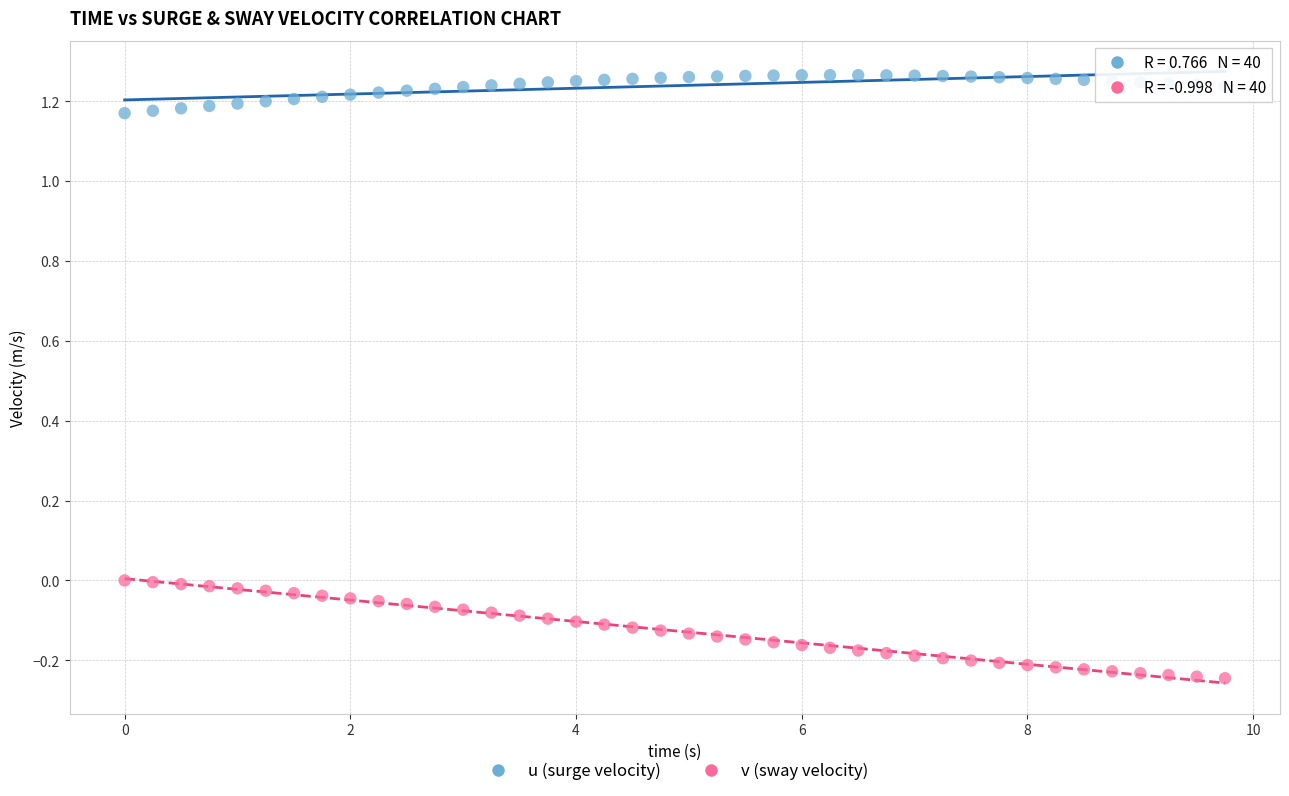

Which series contains the lowest Y value?

v (sway velocity)